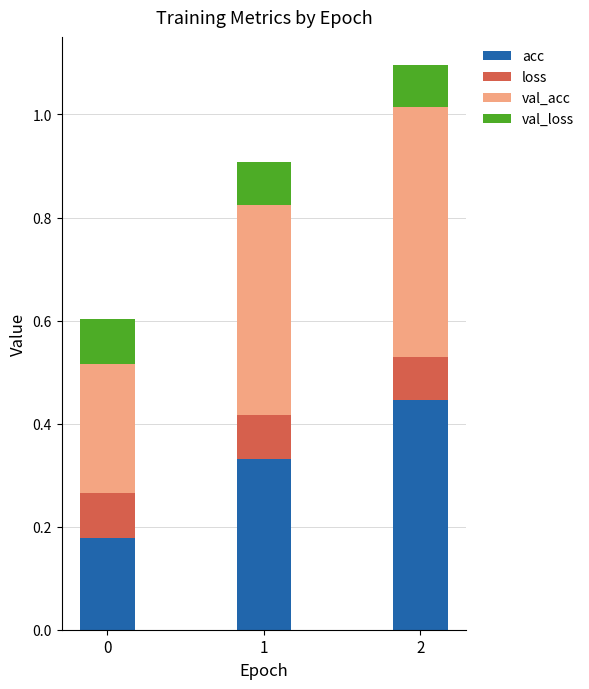

True or false: acc has a value of 0.4 at 2.

True